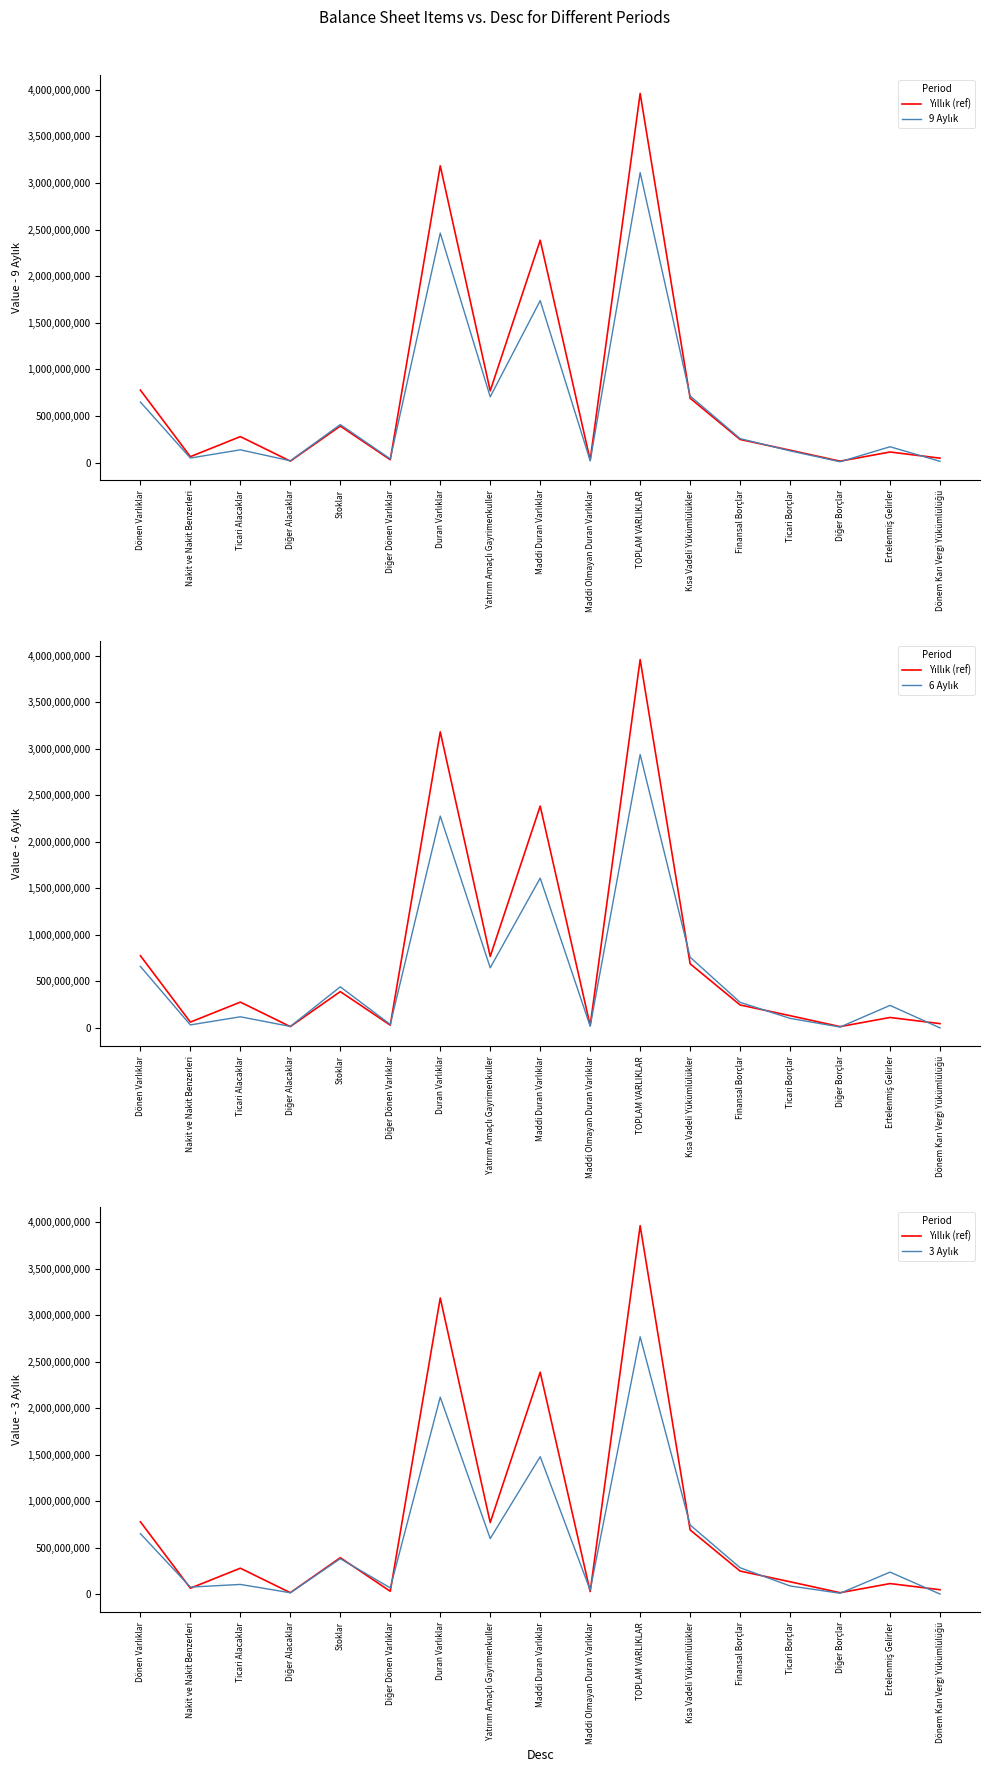

What is the difference between the second highest and second lowest values in the 9 Aylık series?

2449243137